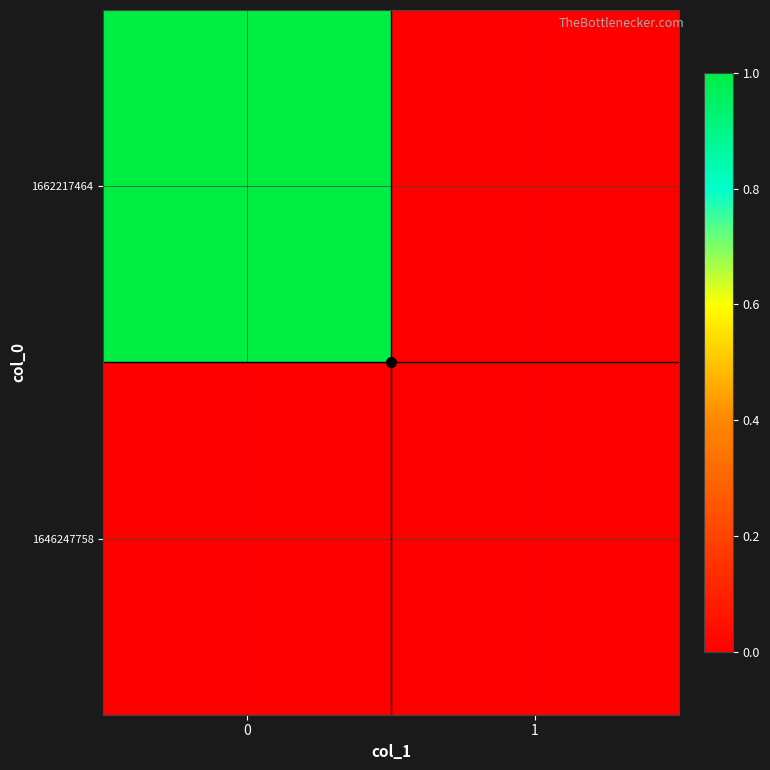

At 1, list the series in order from largest to smallest.

1646247758, 1662217464